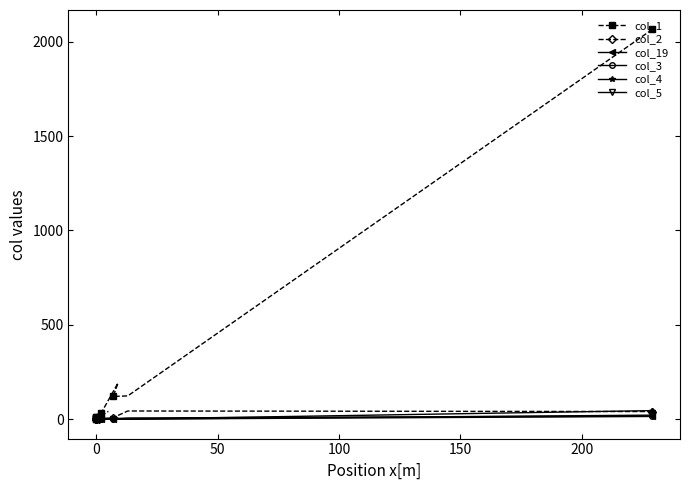

What is the label of the 4th point from the left?

100